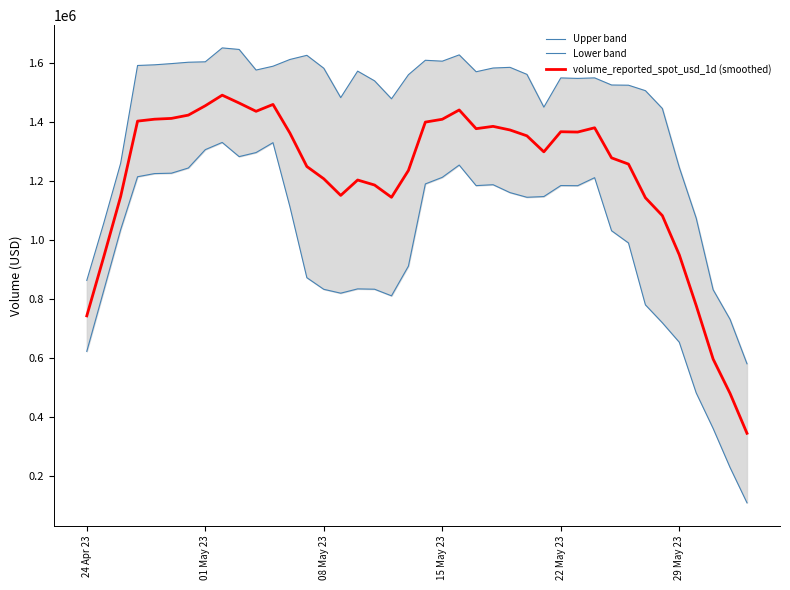

How many values in the volume_reported_spot_usd_1d (smoothed) series are below 1351854?

20